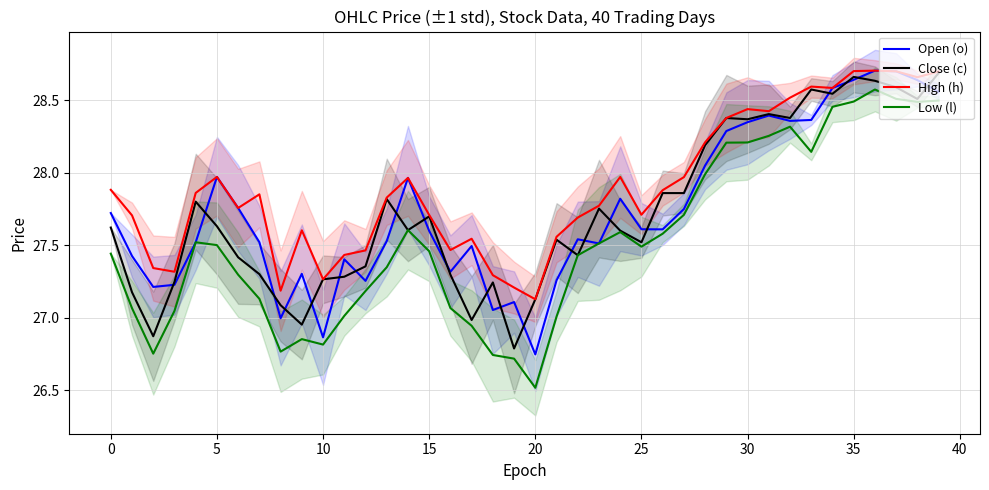

Is it true that Low (l) equals 8.7 at 25?

False